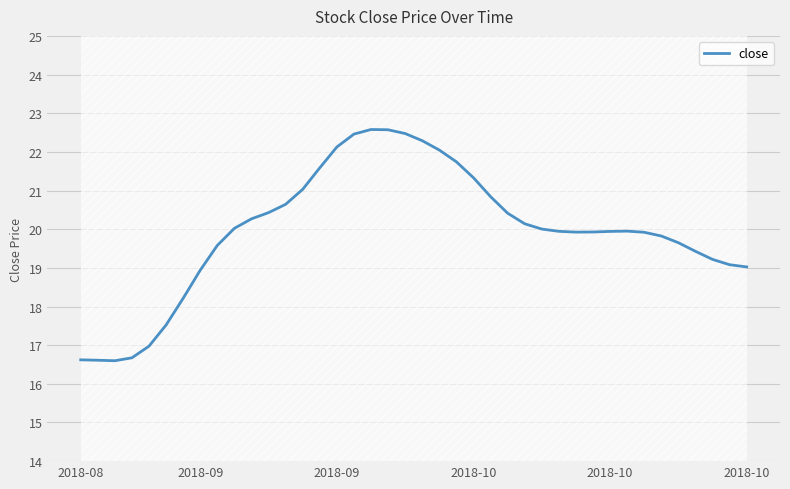

What is the maximum value shown in the chart?

22.6